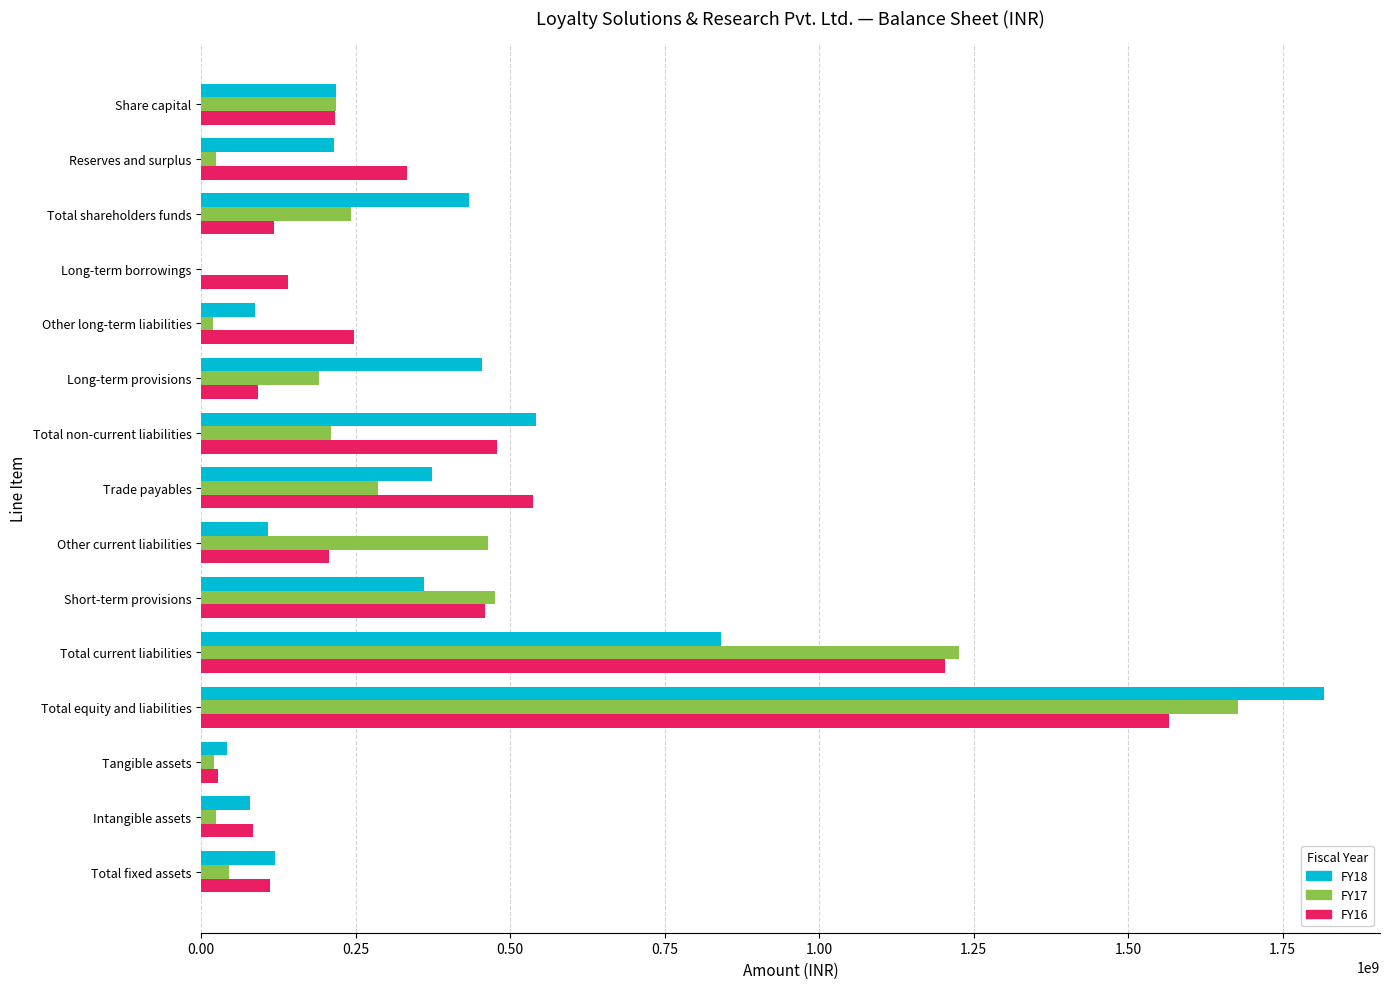

The FY16 series shows 1566192233 at Total equity and liabilities. True or false?

True